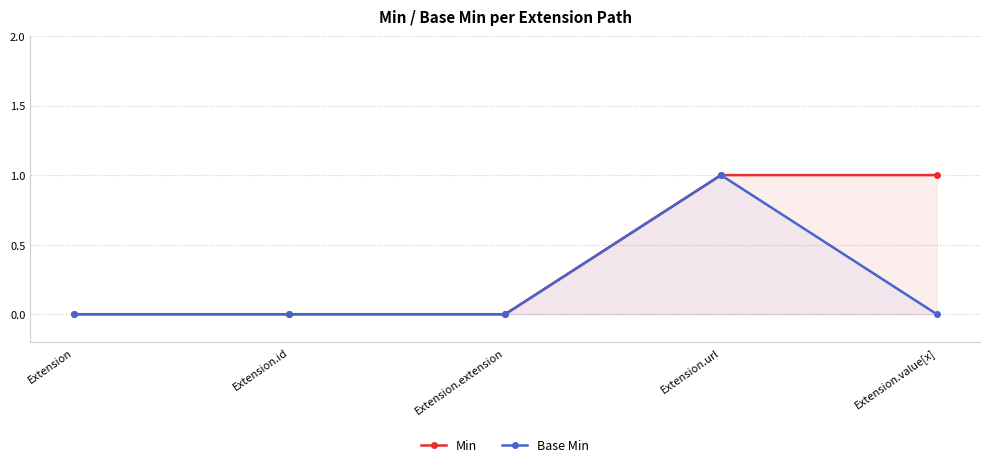

Is the value of Min at Extension.value[x] greater than the value of Base Min at Extension.url?

No